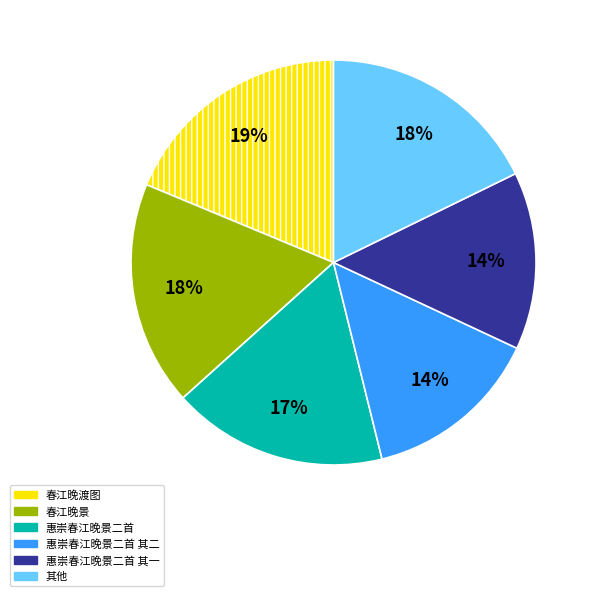

Approximately how many times larger is the value at 春江晚渡图 compared to 惠崇春江晚景二首?

1.1